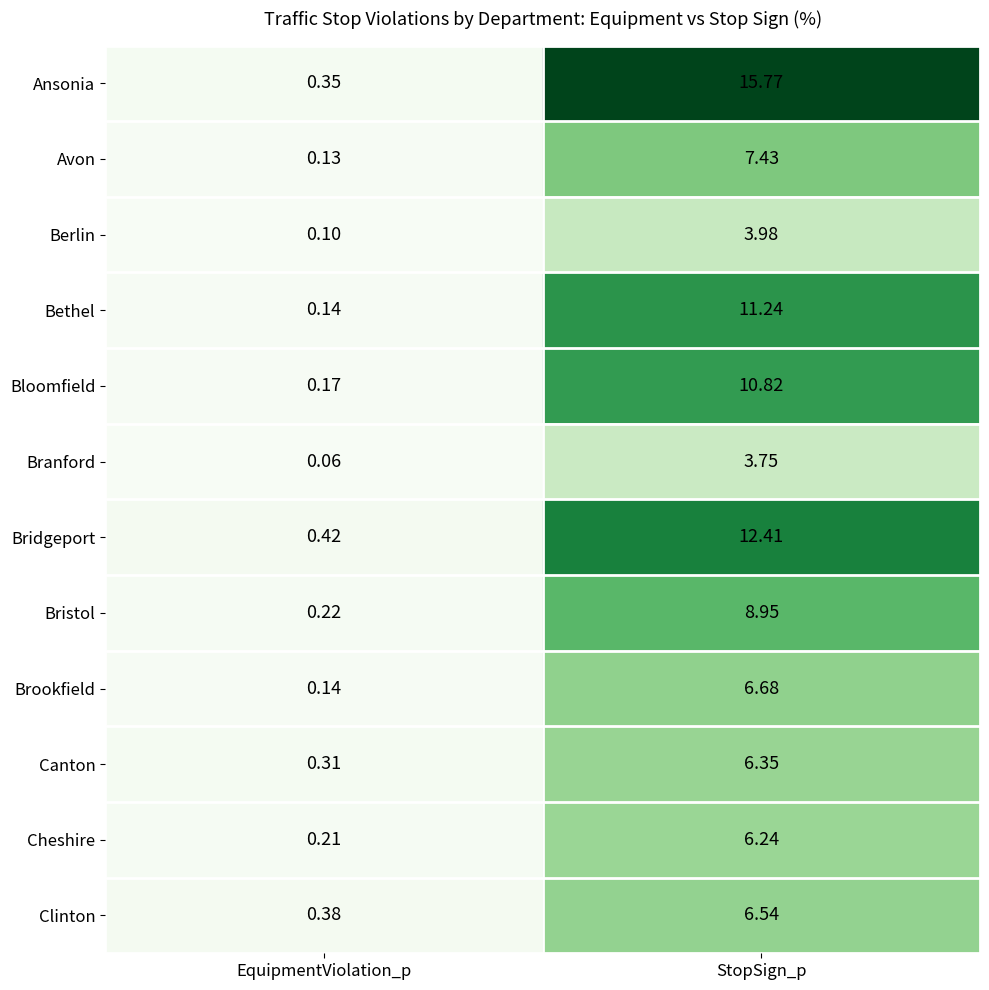

List the series in order of their peak value, lowest first.

Branford, Berlin, Cheshire, Canton, Clinton, Brookfield, Avon, Bristol, Bloomfield, Bethel, Bridgeport, Ansonia